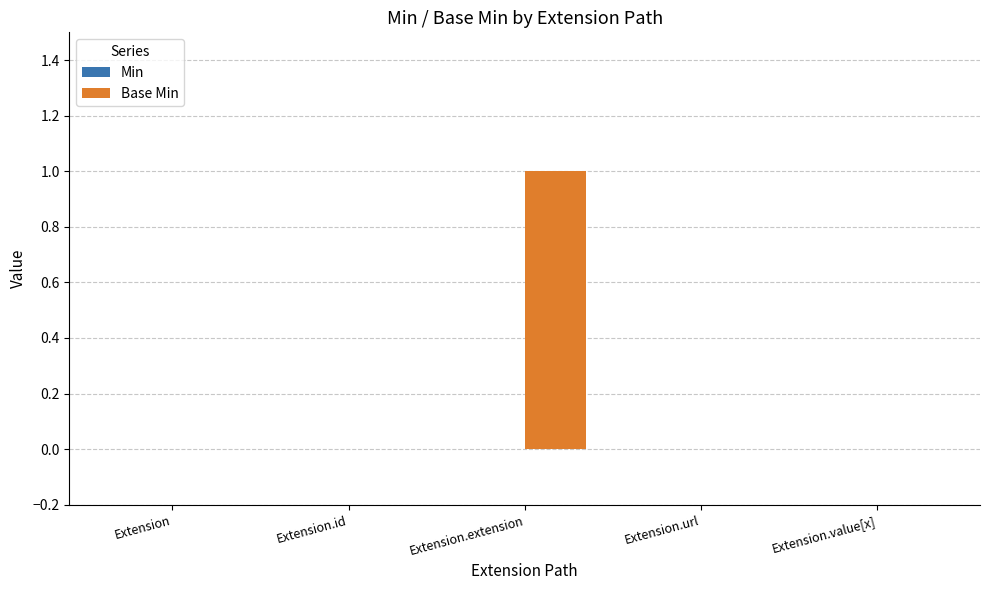

Are the bars horizontal?

No